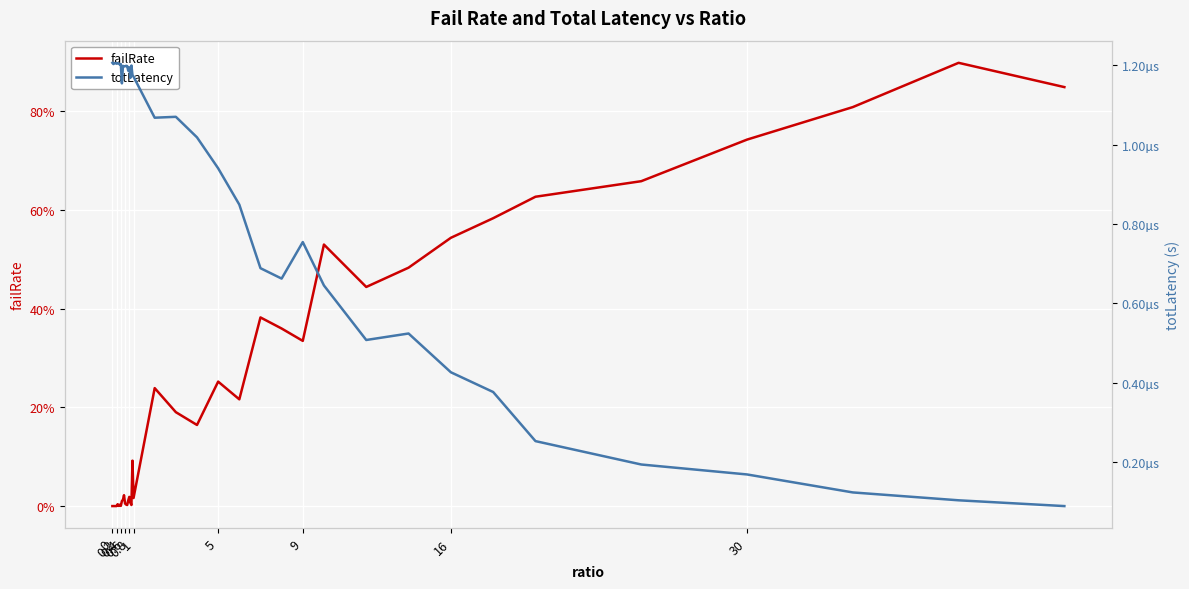

List the series in order of their peak value, lowest first.

totLatency, failRate